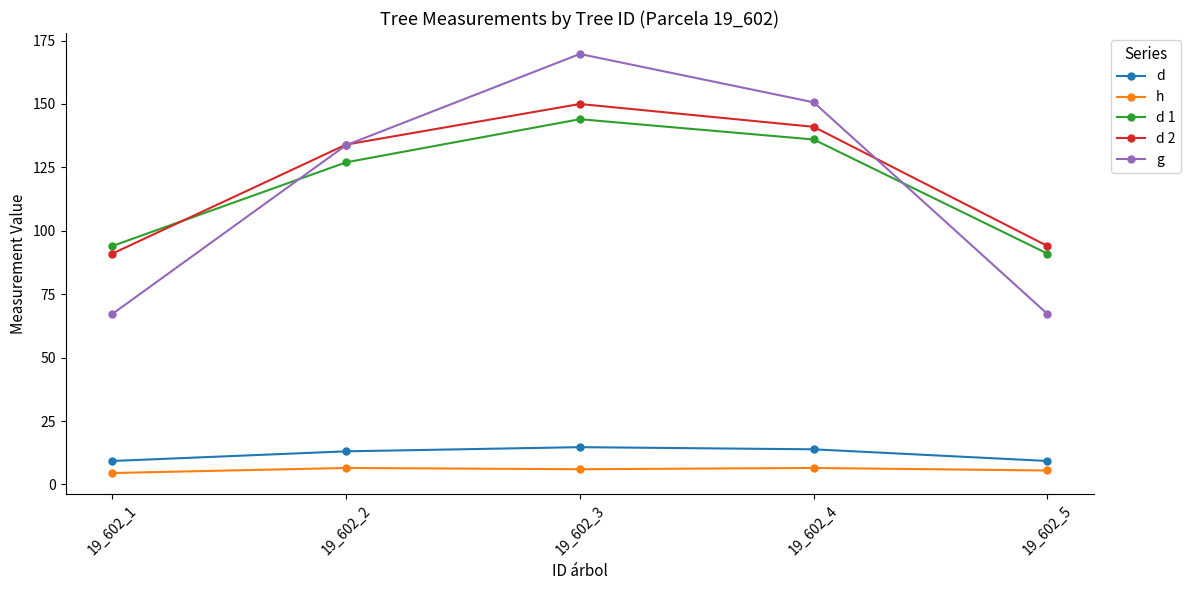

True or false: d 1 and h cross at least once.

False